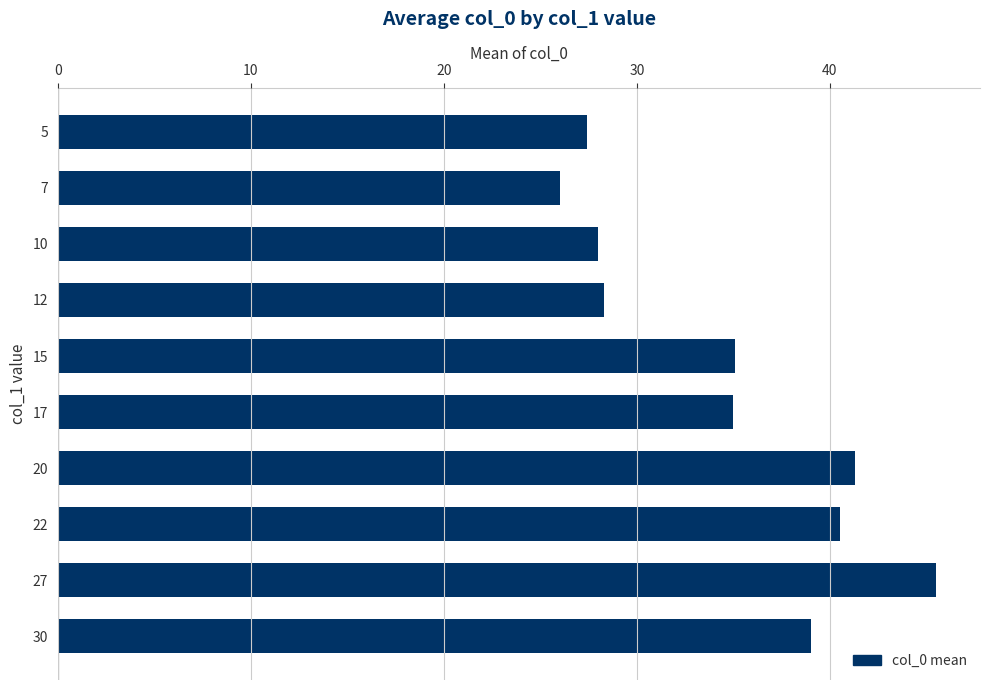

The value at 7 is 69.5. True or false?

False